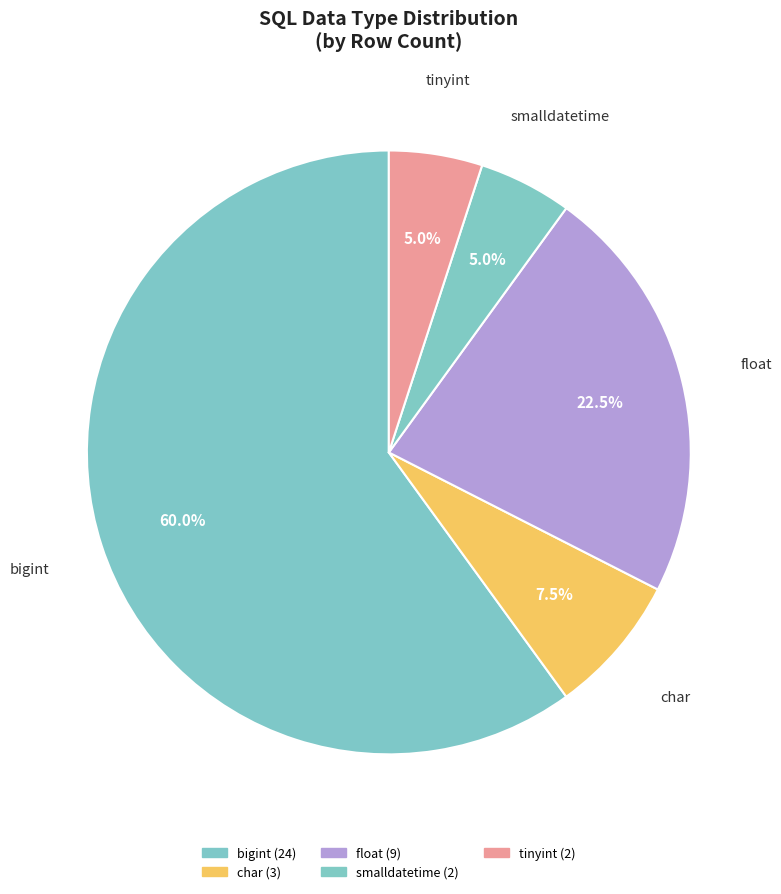

Is there a majority slice in this chart?

Yes